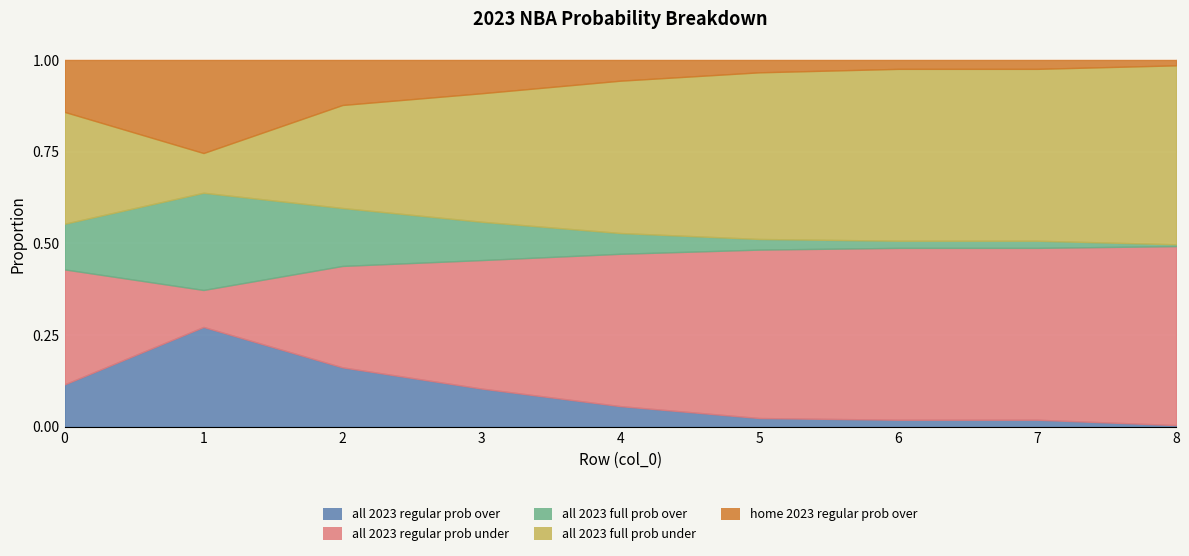

The all 2023 regular prob over series shows 1 at 7. True or false?

False